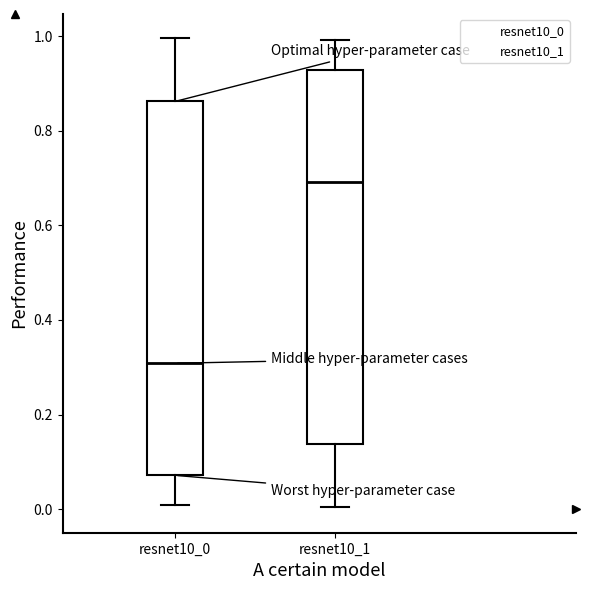

Which box has the lowest median line?

resnet10_0